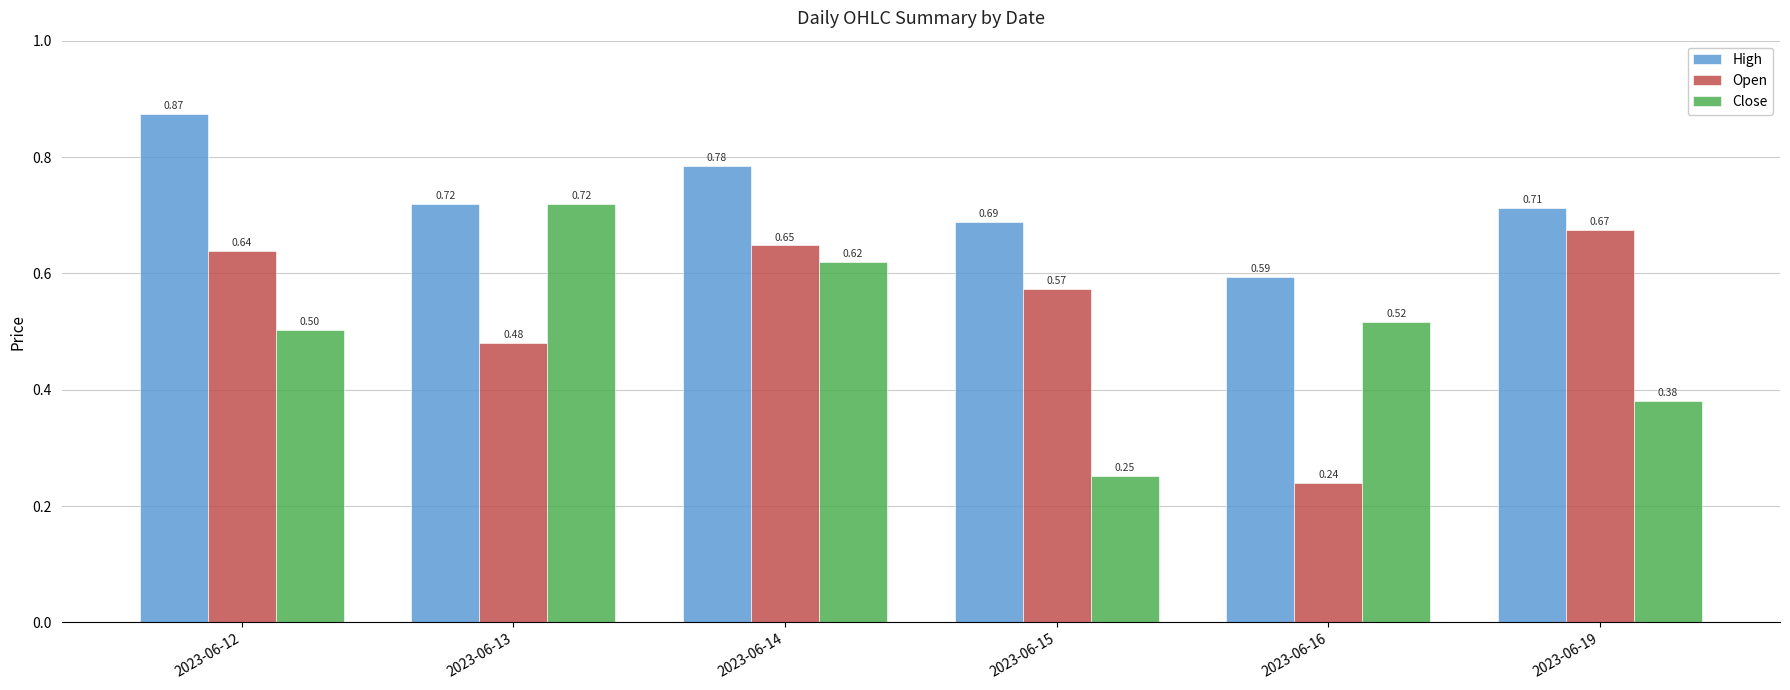

List the series in order of their overall mean, highest first.

High, Open, Close